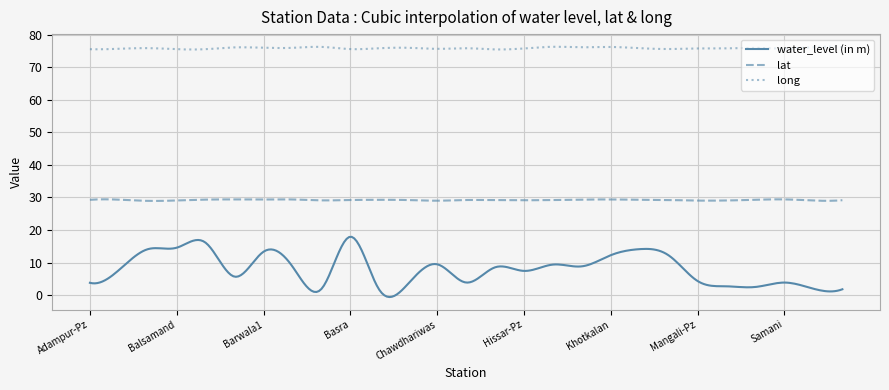

Rank the series by their maximum value, from highest to lowest.

long, lat, water_level (in m)